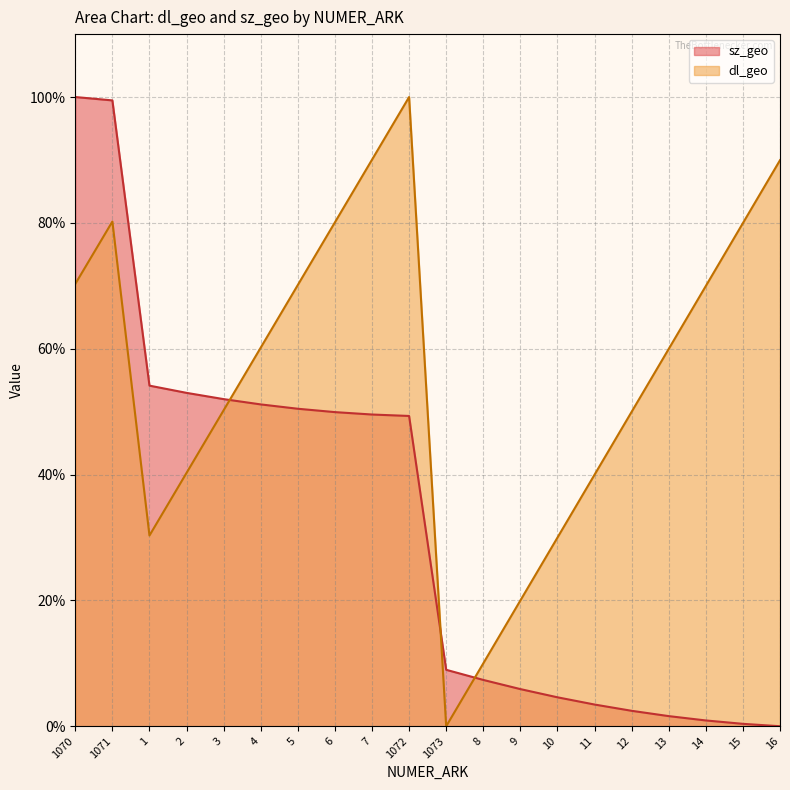

What is the difference between the sz_geo values at 15 and 10?

4.2